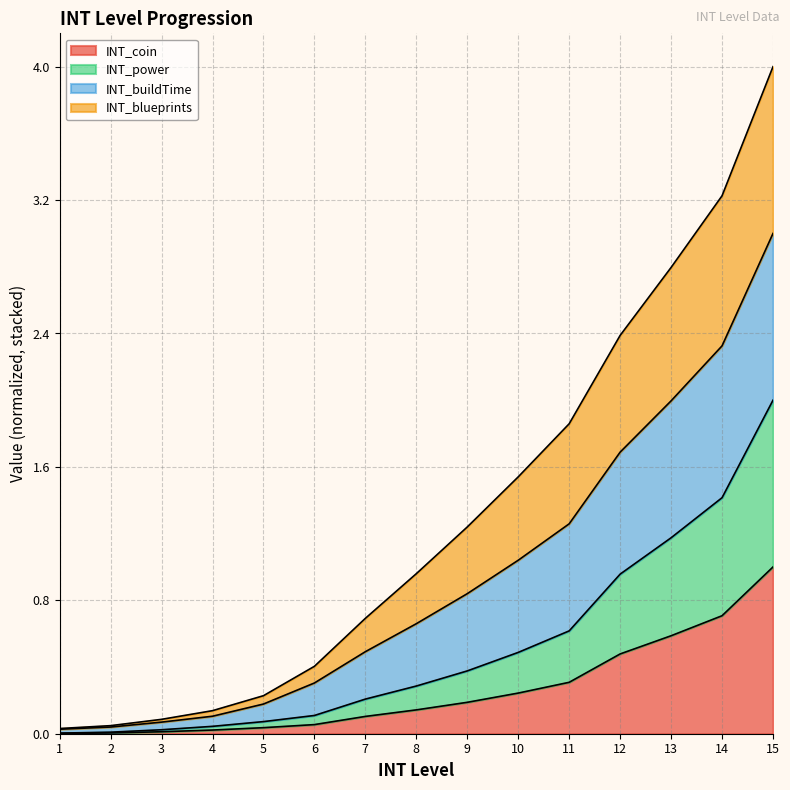

List the series in order of their peak value, lowest first.

INT_coin, INT_power, INT_blueprints, INT_buildTime